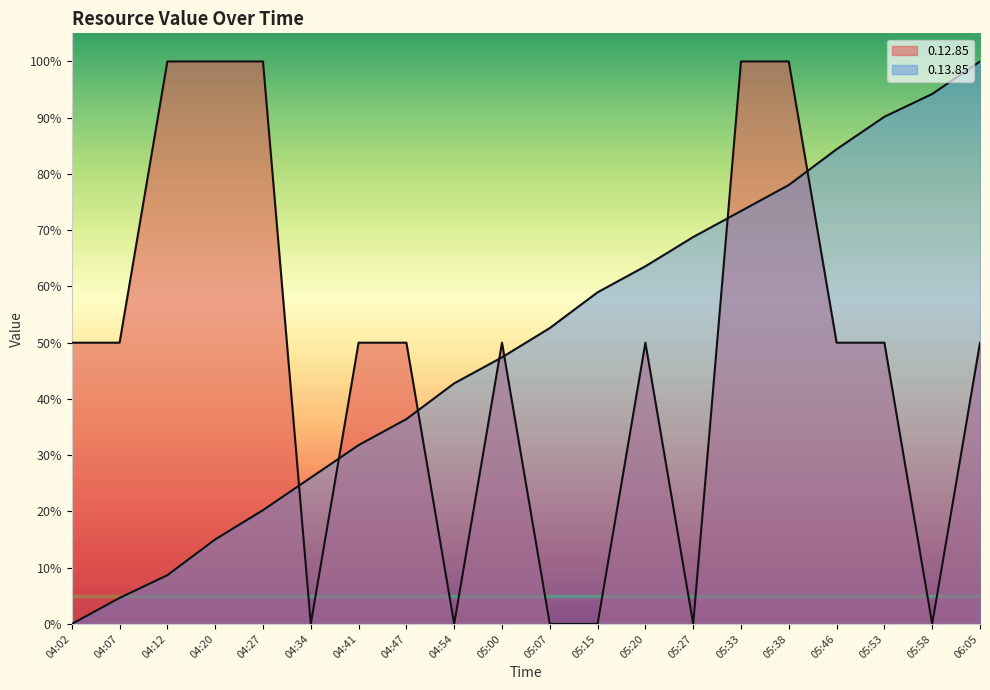

Which category has the highest value across all series?

06:05